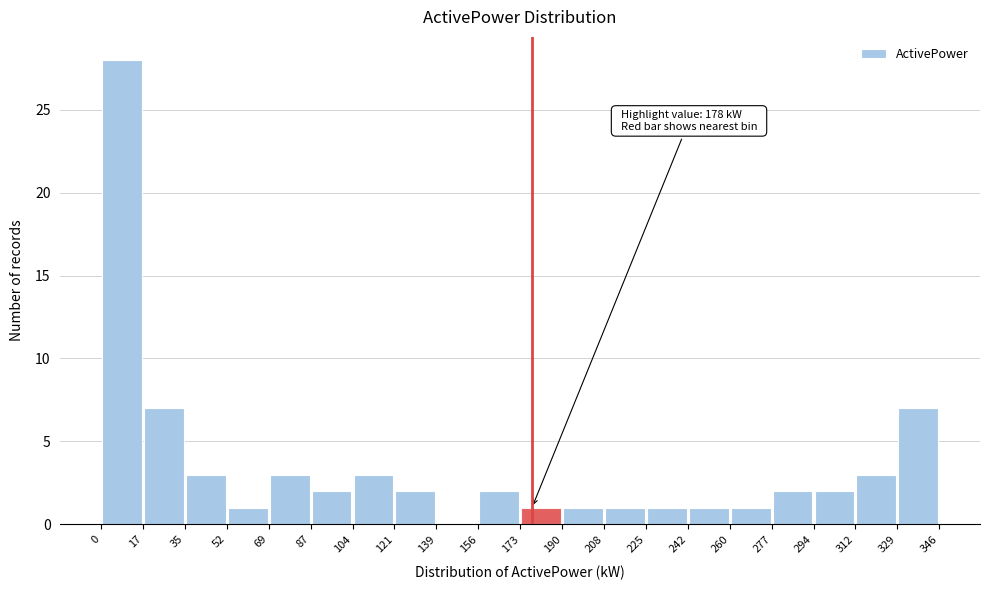

Which range on the x-axis has the tallest bar?

0 to 17